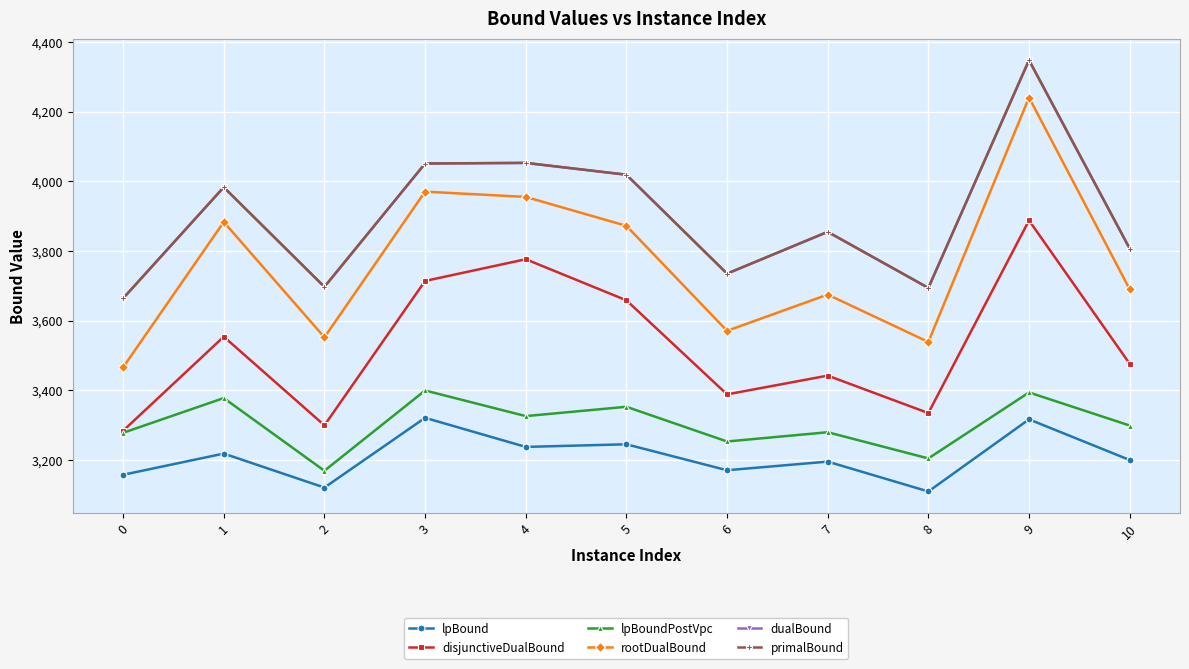

Is it true that dualBound equals 4347.6 at 9?

True